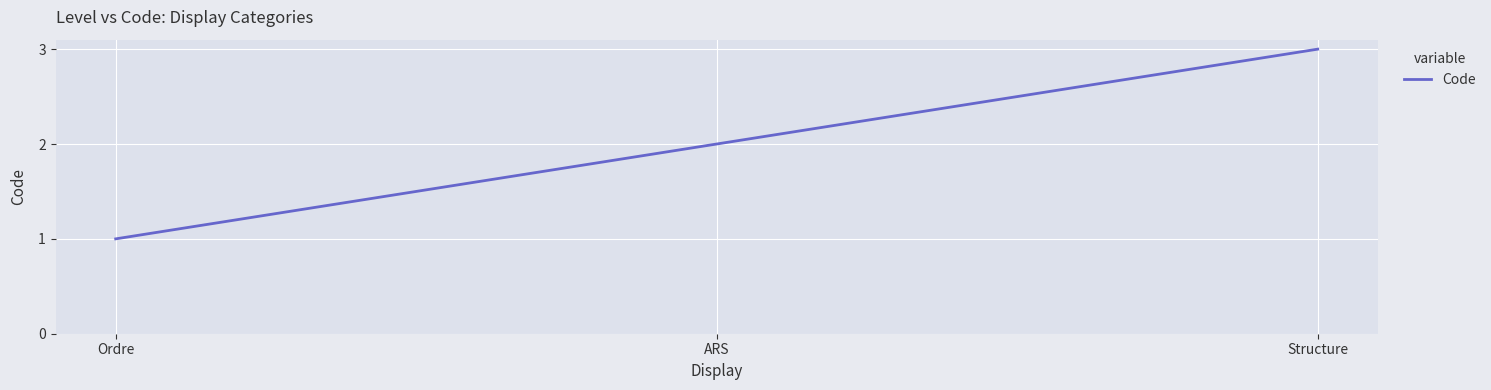

Is this an area chart (filled region under the line)?

No